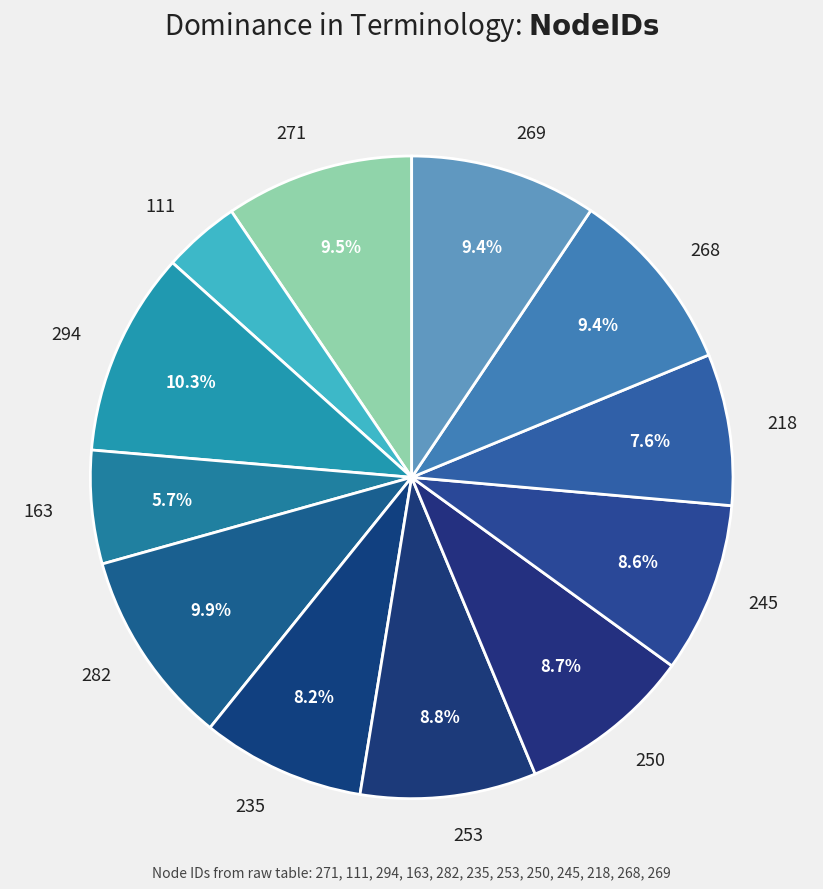

How much of the chart is everything except 245?

91.4%